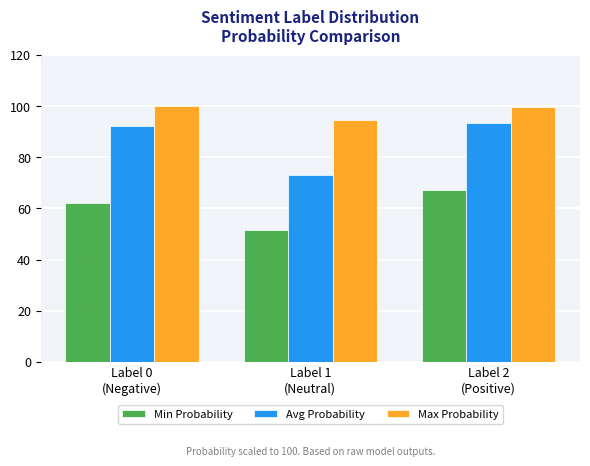

What are all the series names shown in the legend?

Min Probability, Avg Probability, Max Probability